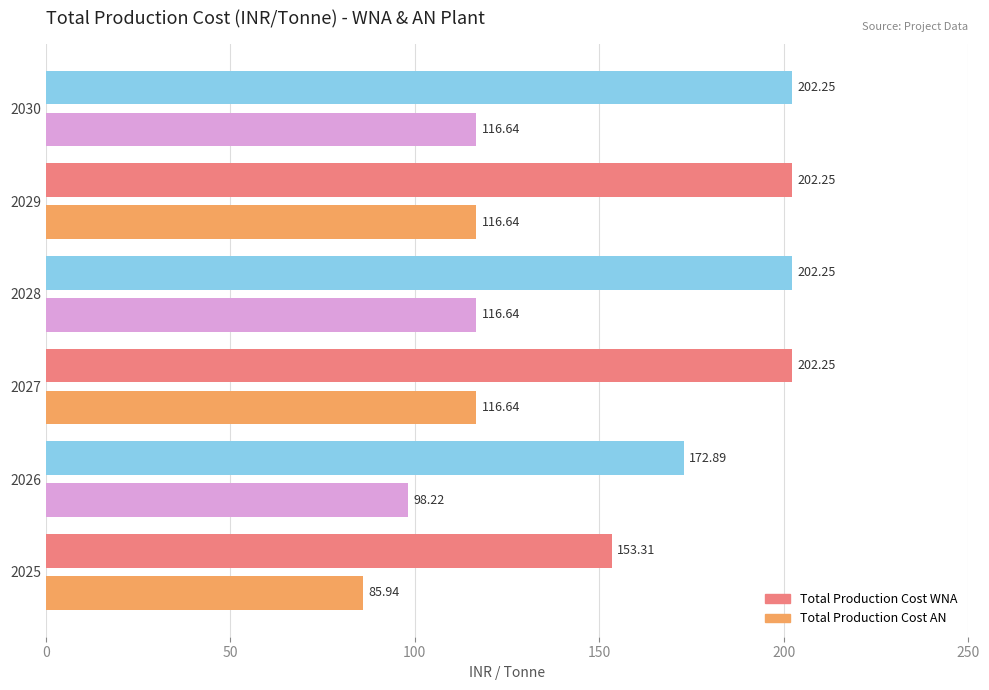

What is the total value across all series at 2028?

318.9